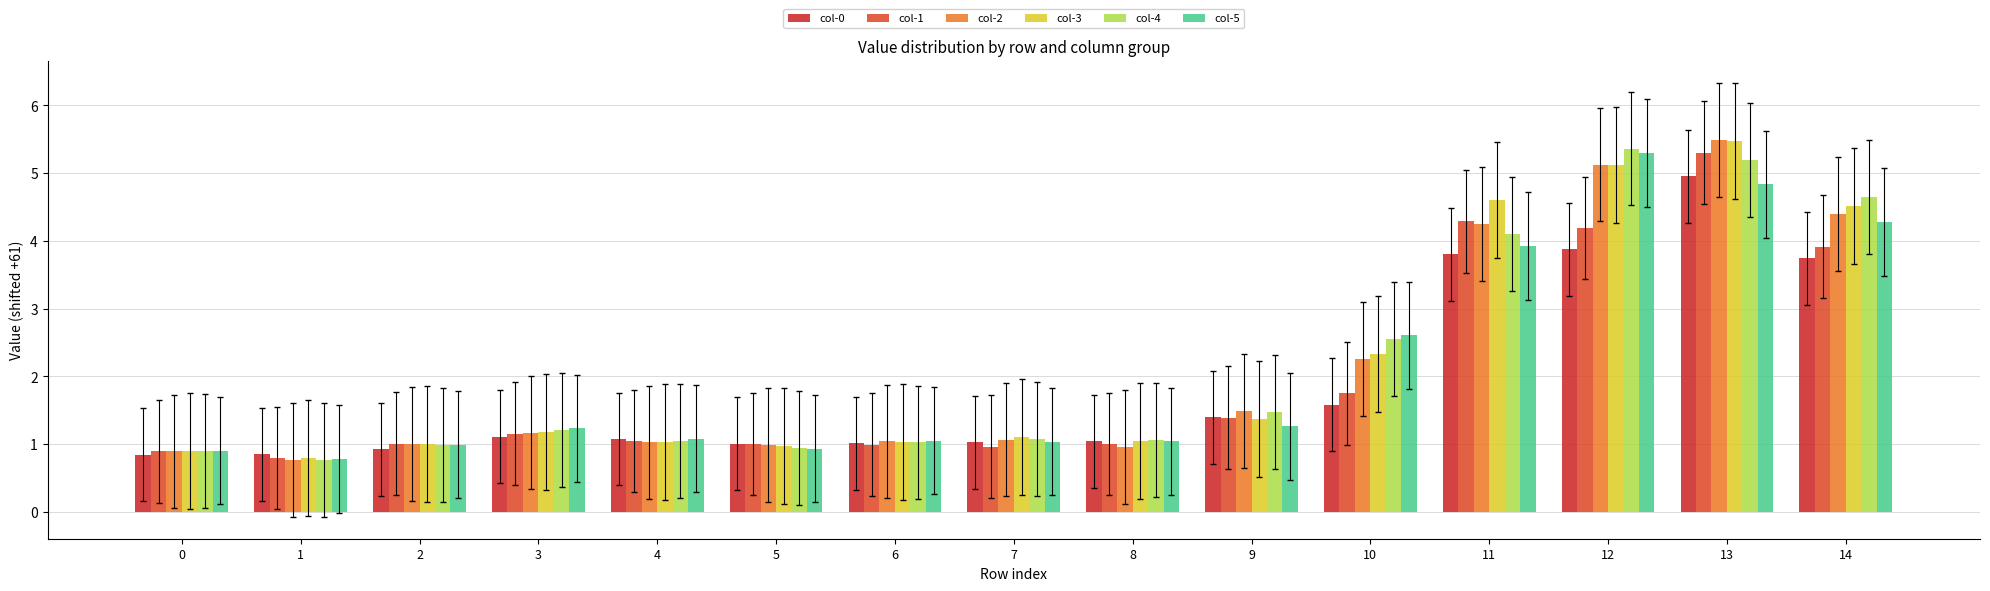

What value does the col-0 series have at 5?

1.0